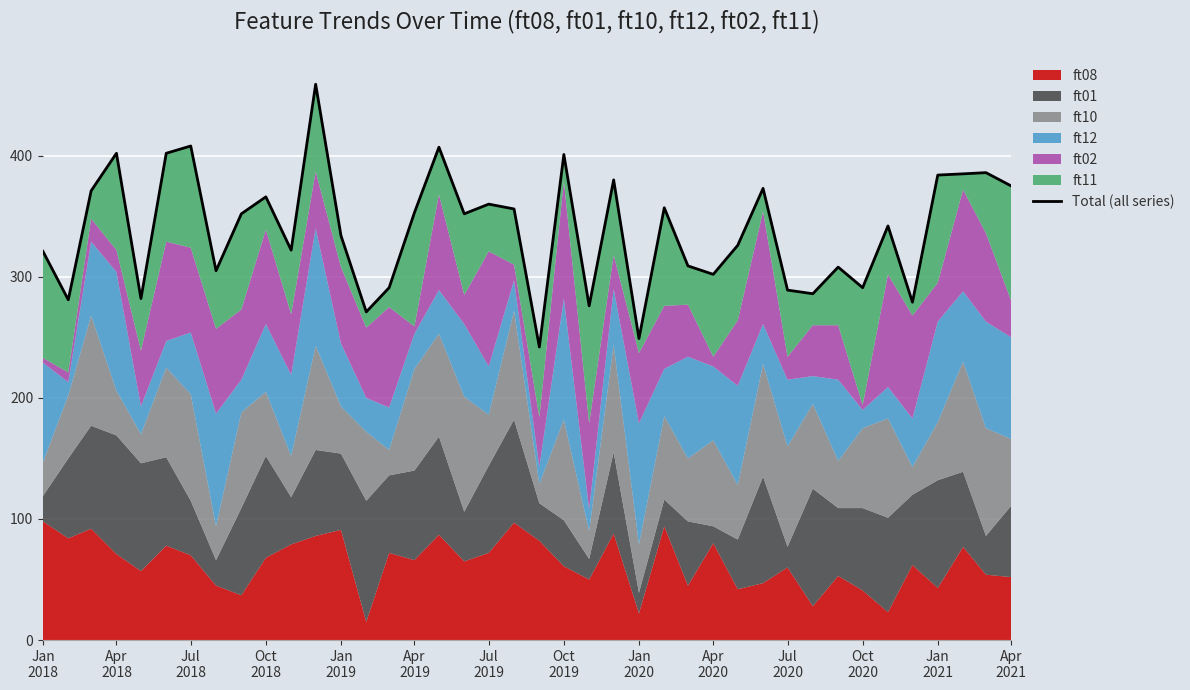

How many data points are above 352?

18